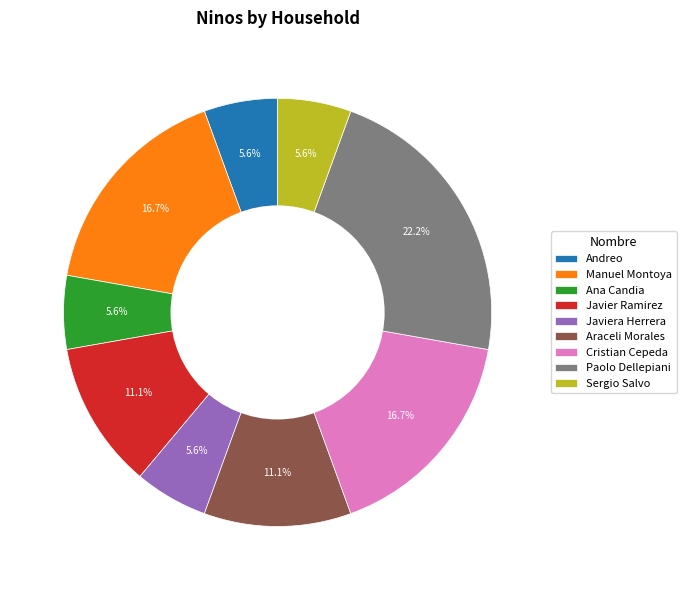

Does Manuel Montoya account for over 50% of the chart?

No